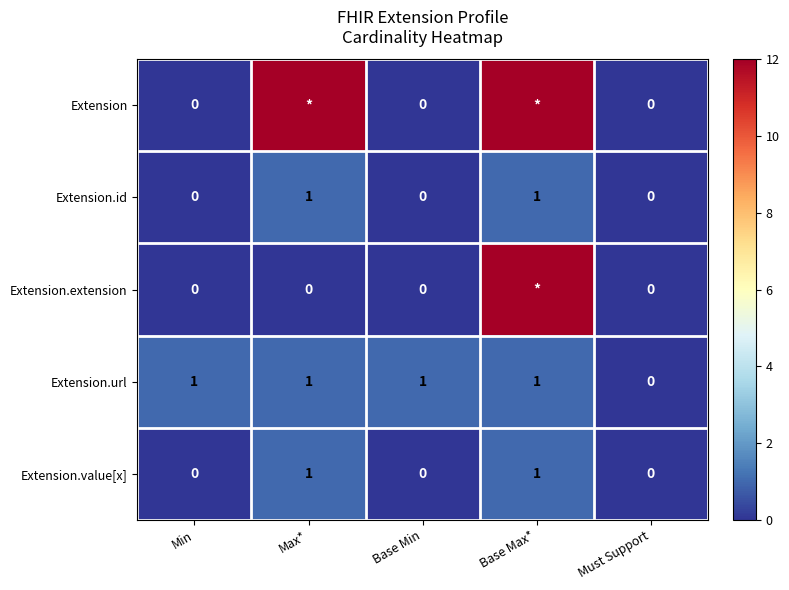

The value of Extension.value[x] at Min is 1. True or false?

False